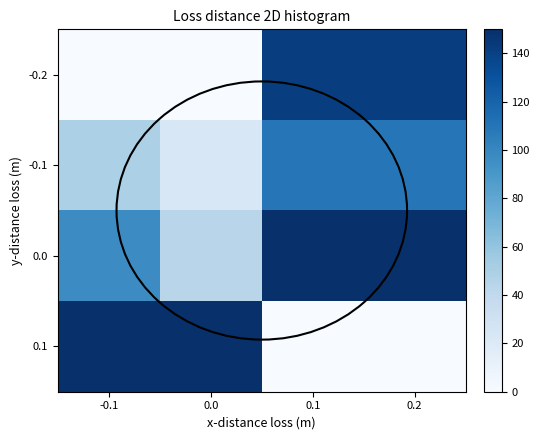

Reading left to right, list all the values displayed in this chart.

-0.2: -0.1=0.0	0.0=0.0	0.1=141.4	0.2=141.4
-0.1: -0.1=49.5	0.0=23.0	0.1=109.4	0.2=109.4
0.0: -0.1=96.8	0.0=43.6	0.1=150.0	0.2=150.0
0.1: -0.1=150.0	0.0=150.0	0.1=0.0	0.2=0.0